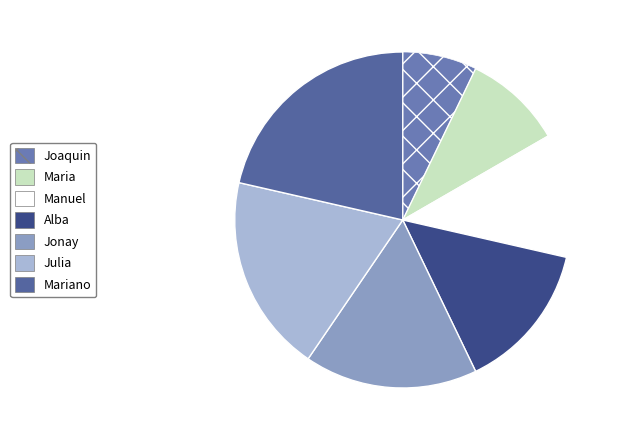

True or false: Jonay accounts for 25% of the total.

False